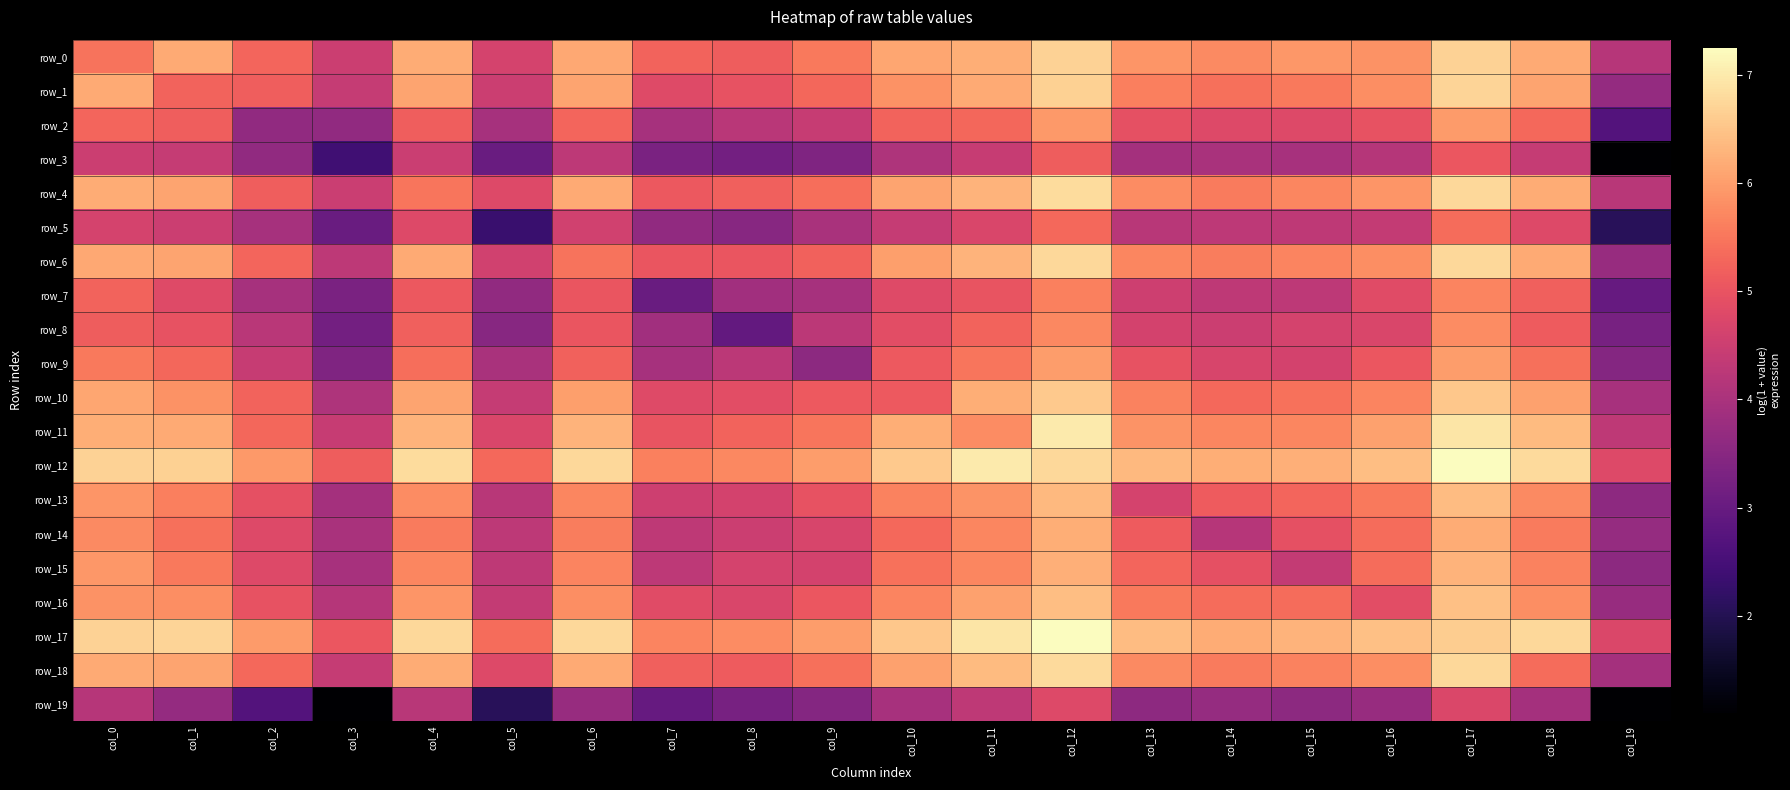

What is the difference between the row_4 values at col_17 and col_5?

2.0